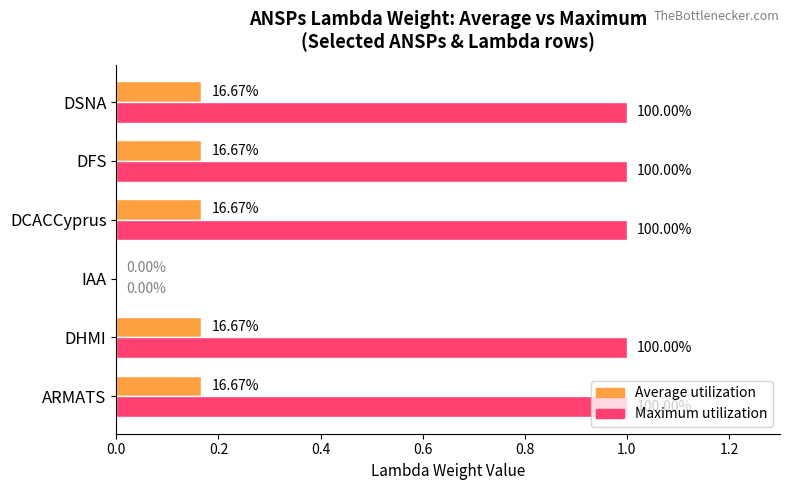

Reading left to right, transcribe all the data shown in this chart.

Average utilization: 0.2	0.2	0.0	0.2	0.2	0.2
Maximum utilization: 1.0	1.0	0.0	1.0	1.0	1.0